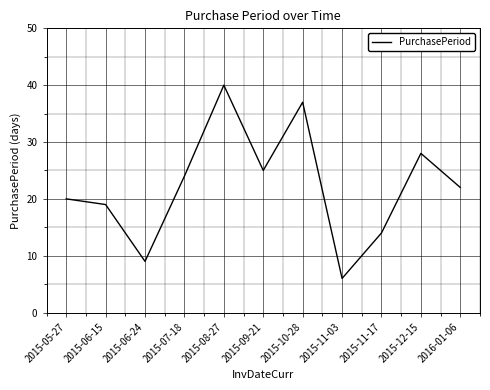

Is this an area chart (filled region under the line)?

No